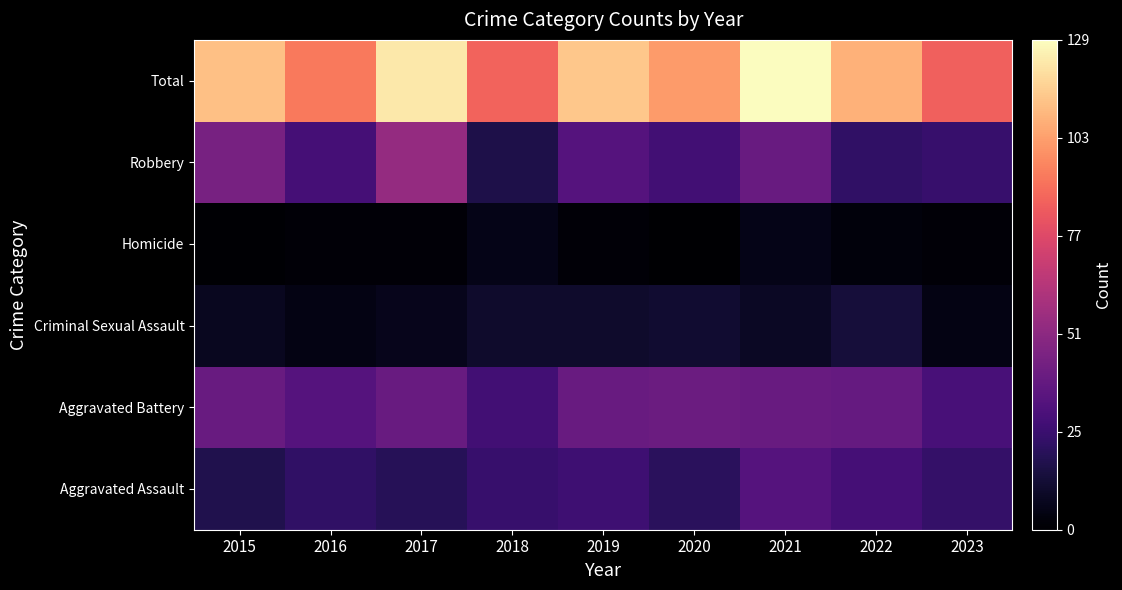

Reading left to right, extract all data points from this chart.

Aggravated Assault: 2015=18	2016=23	2017=20	2018=25	2019=27	2020=21	2021=34	2022=29	2023=24
Aggravated Battery: 2015=40	2016=34	2017=40	2018=28	2019=40	2020=41	2021=40	2022=39	2023=30
Criminal Sexual Assault: 2015=8	2016=5	2017=7	2018=11	2019=11	2020=12	2021=9	2022=14	2023=5
Homicide: 2015=1	2016=2	2017=2	2018=6	2019=2	2020=0	2021=6	2022=3	2023=2
Robbery: 2015=45	2016=29	2017=54	2018=17	2019=34	2020=28	2021=40	2022=23	2023=25
Total: 2015=112	2016=93	2017=123	2018=87	2019=114	2020=102	2021=129	2022=108	2023=86